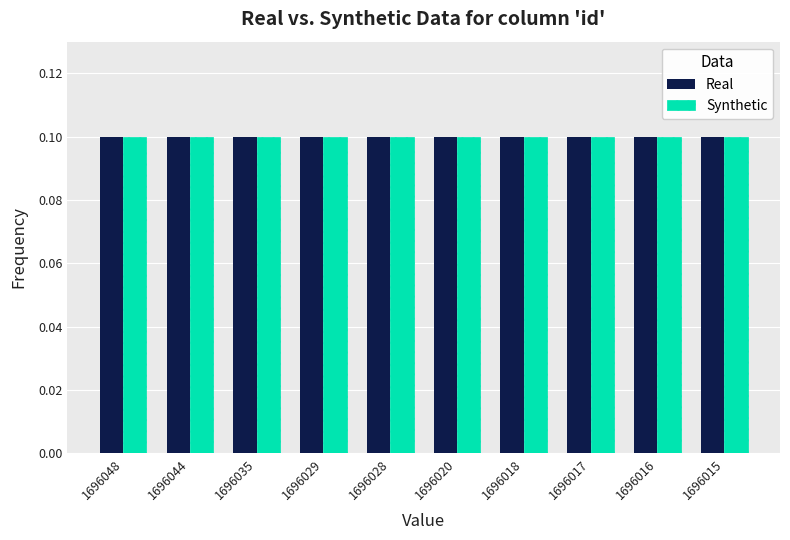

What is the value of the Synthetic bar at the 10th from the left?

0.1